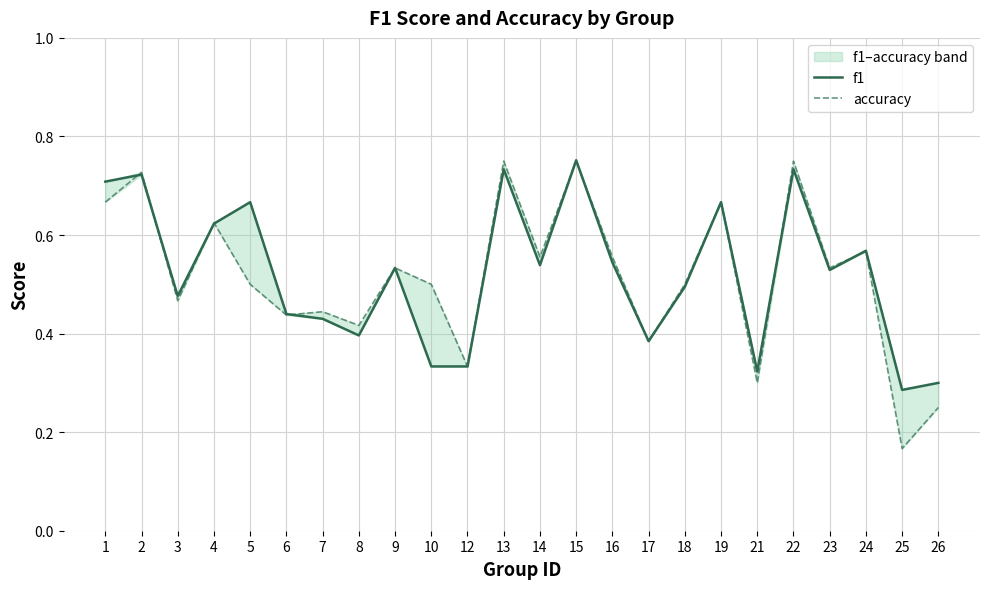

Which series has the largest total across all categories?

f1